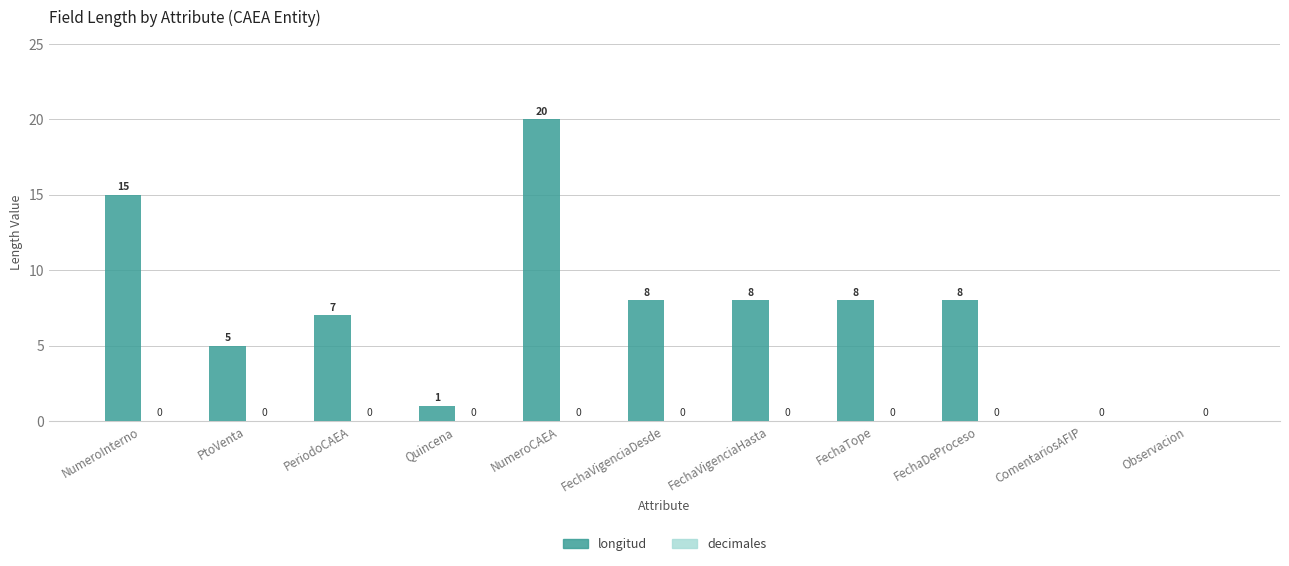

Between Quincena and FechaVigenciaDesde, which is larger?

FechaVigenciaDesde